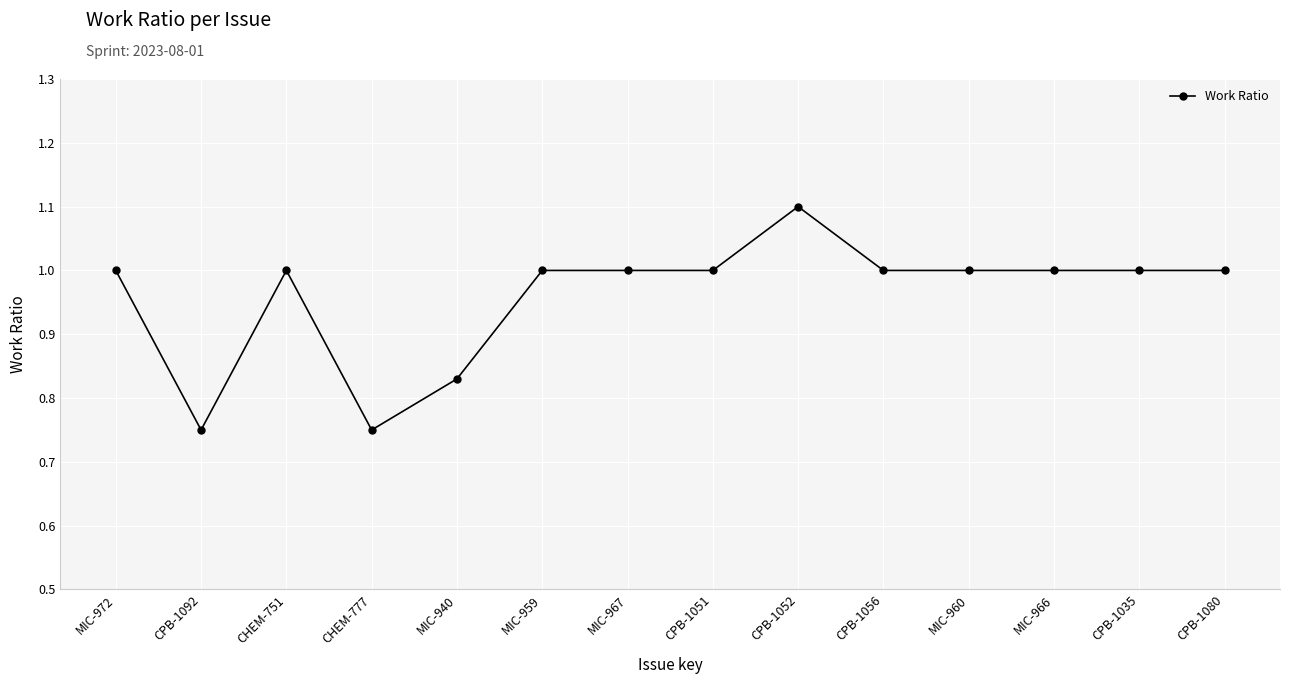

What is the value of the 6th point from the left?

1.0